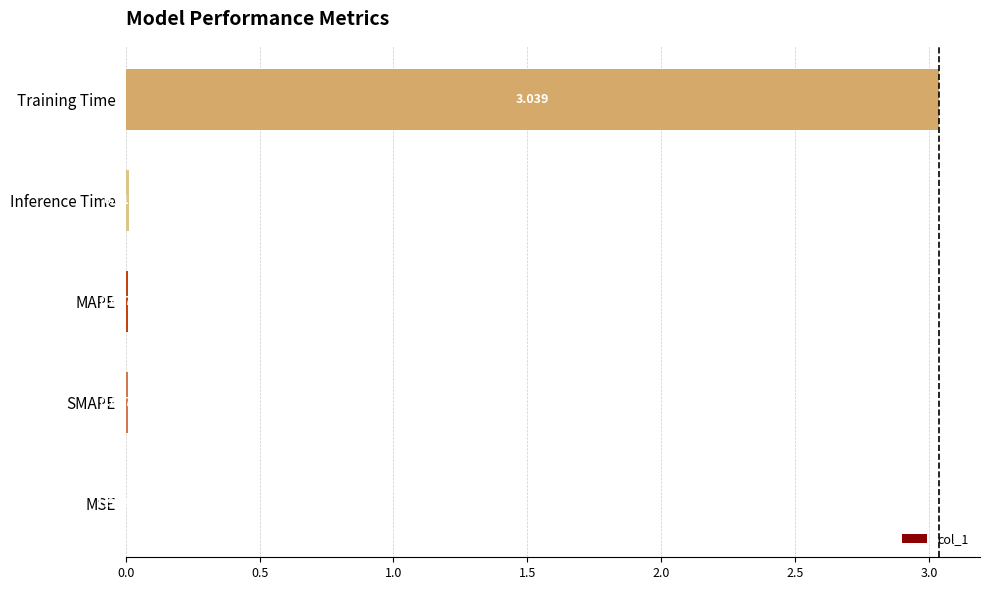

Where is the data nearest to the value 1?

Inference Time